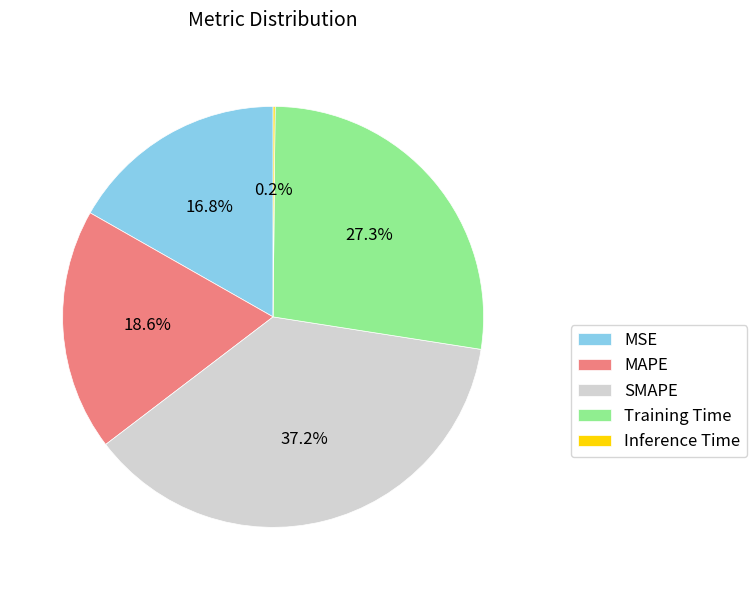

What is the largest slice in the pie chart?

SMAPE